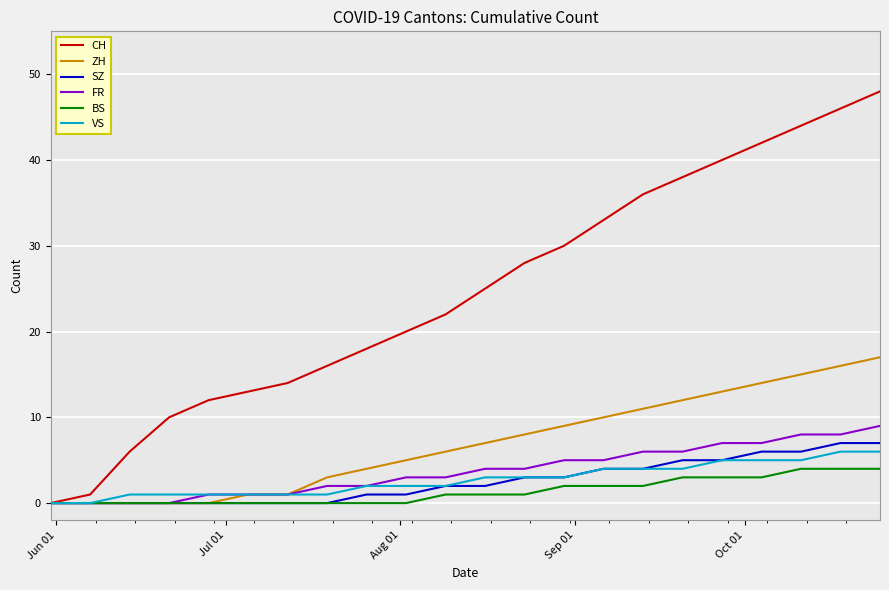

Reading right to left, what are all the values shown in this chart?

CH: 48	46	44	42	40	38	36	33	30	28	25	22	20	18	16	14	13	12	10	6	1	0
ZH: 17	16	15	14	13	12	11	10	9	8	7	6	5	4	3	1	1	0	0	0	0	0
SZ: 7	7	6	6	5	5	4	4	3	3	2	2	1	1	0	0	0	0	0	0	0	0
FR: 9	8	8	7	7	6	6	5	5	4	4	3	3	2	2	1	1	1	0	0	0	0
BS: 4	4	4	3	3	3	2	2	2	1	1	1	0	0	0	0	0	0	0	0	0	0
VS: 6	6	5	5	5	4	4	4	3	3	3	2	2	2	1	1	1	1	1	1	0	0